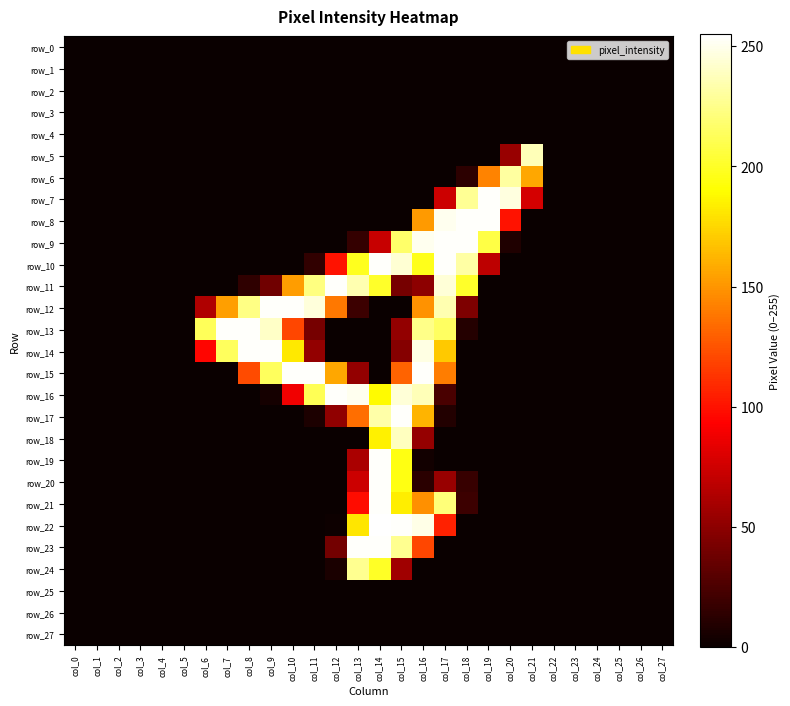

Is it true that row_8 equals 0 at col_1?

True